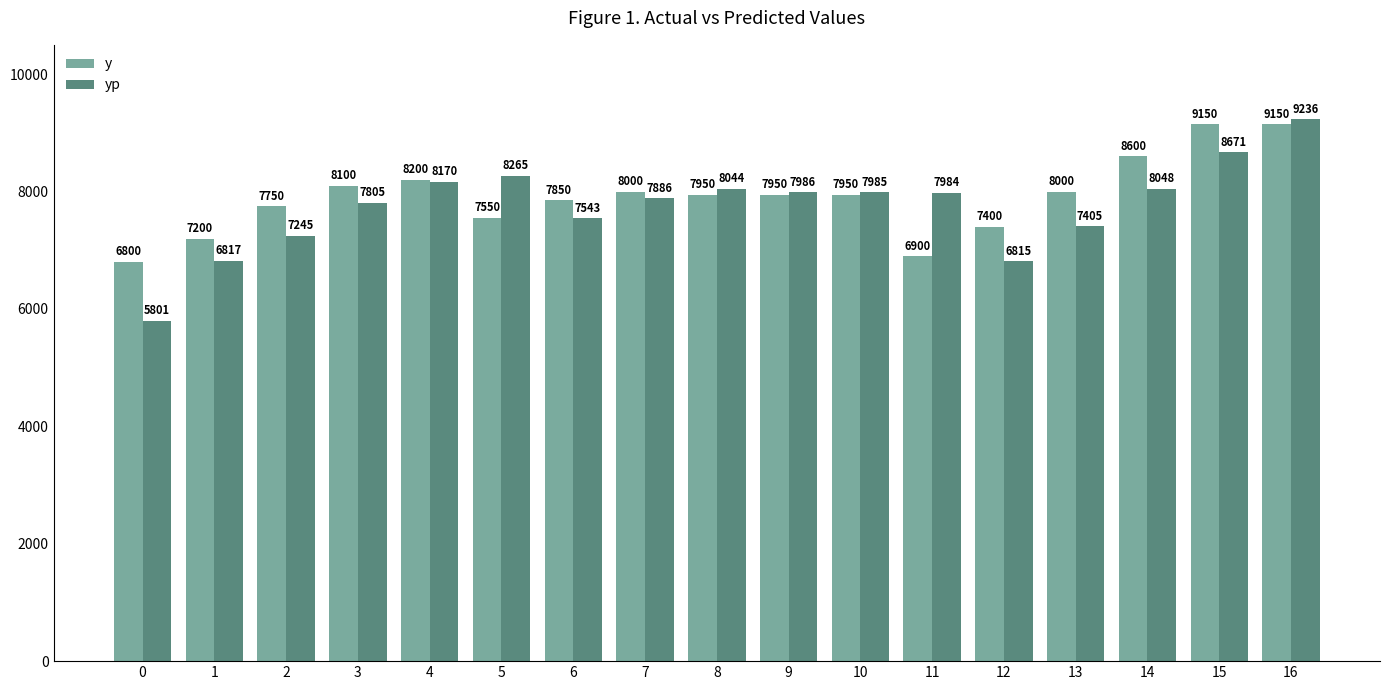

What is the difference between the highest and lowest values at 2?

505.2